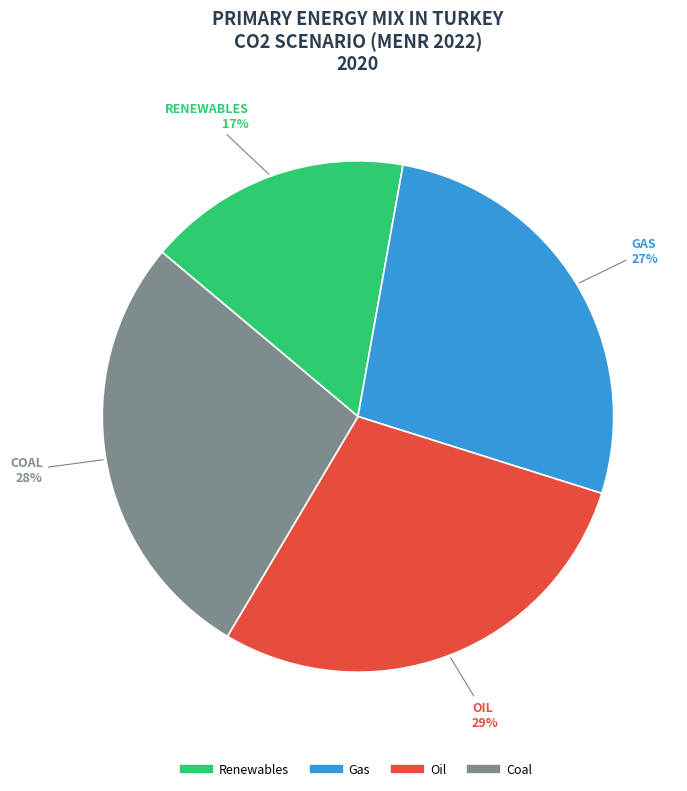

Is the sum of Gas and Renewables greater than half?

No